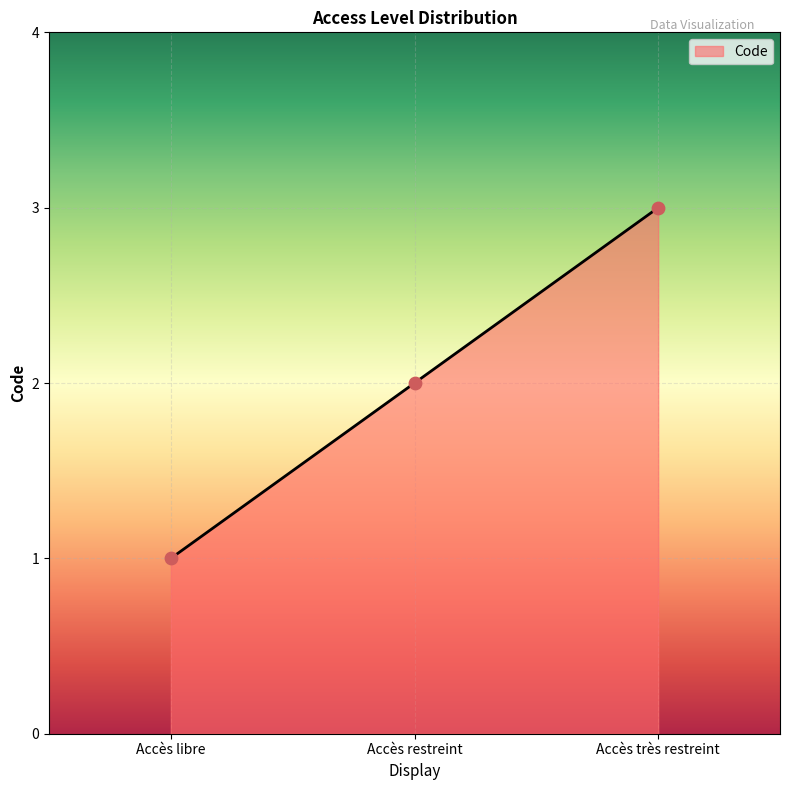

Approximately how many times larger is the value at Accès libre compared to Accès très restreint?

0.3